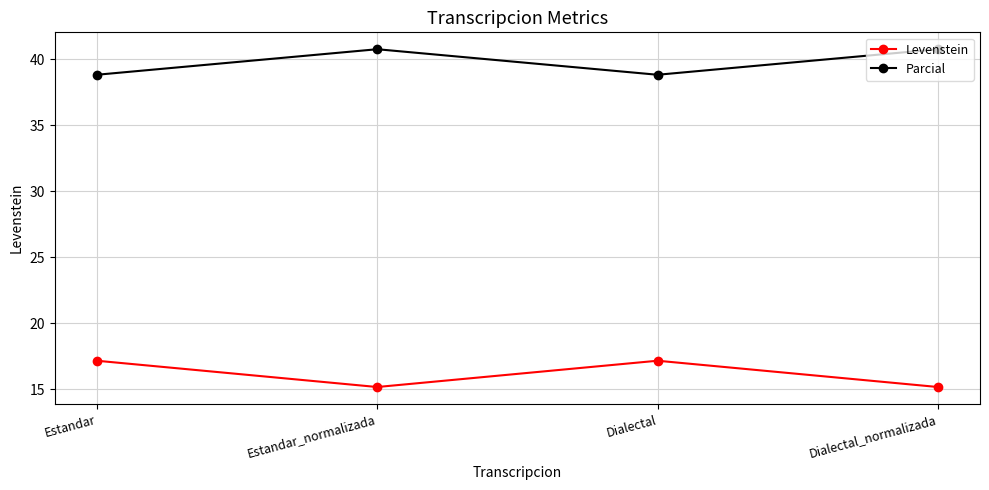

What is the difference between the maximum and minimum values in the Parcial series?

1.9